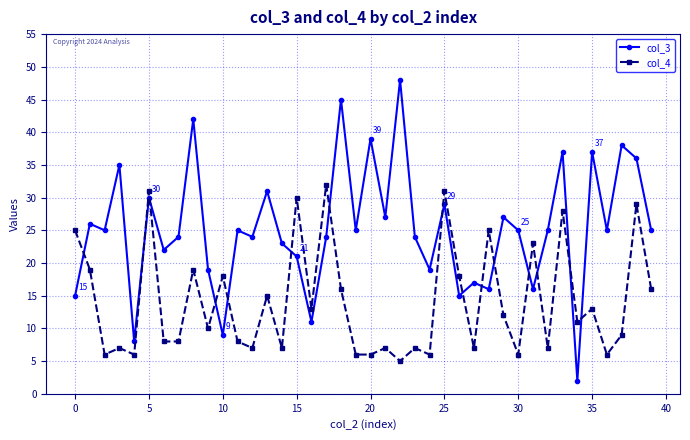

Which series ends up on top after the final intersection of col_3 and col_4?

col_3